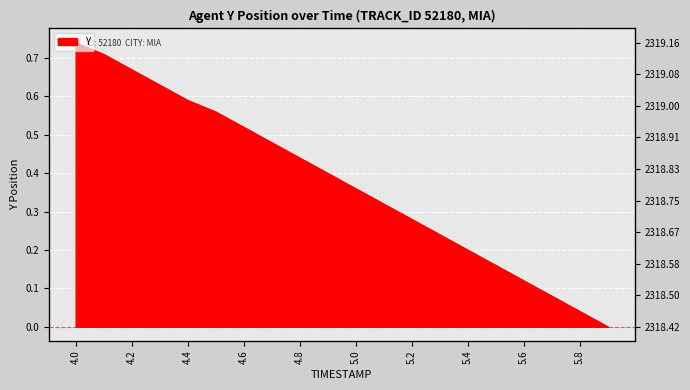

What position from the right is 4.7?

13